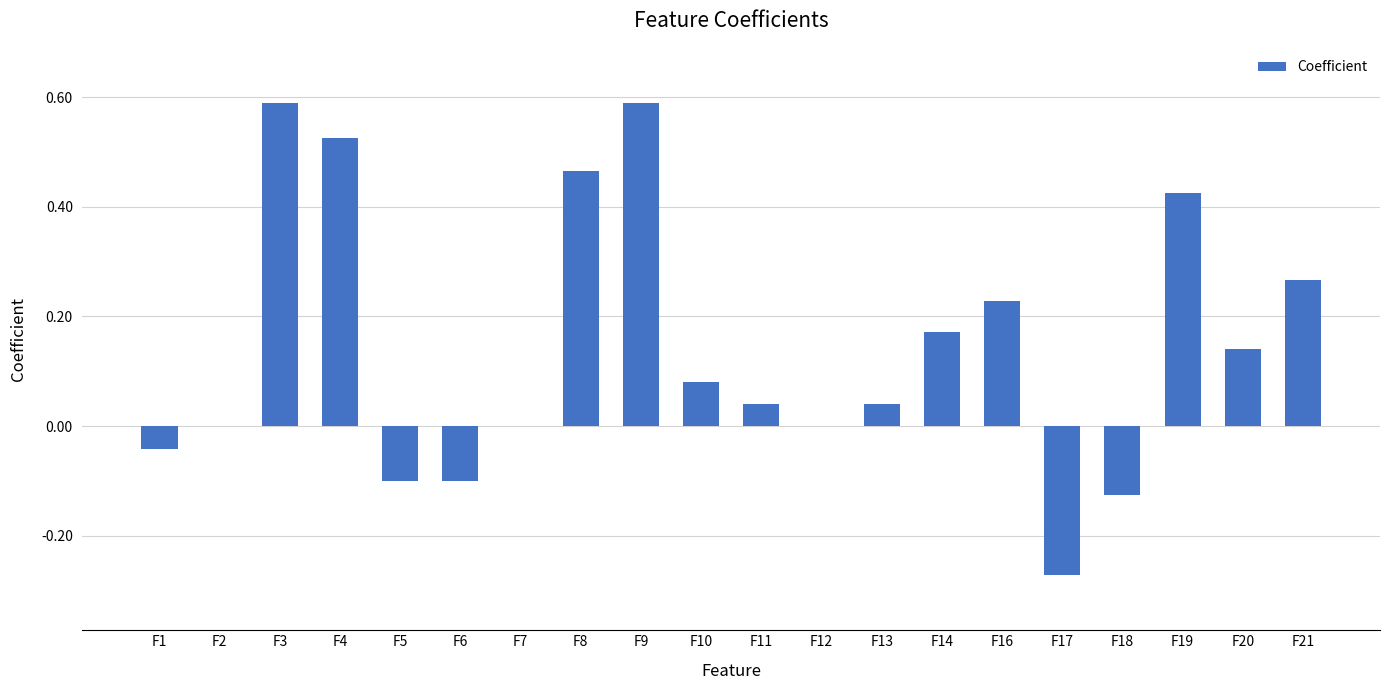

How many data points does each series have?

20